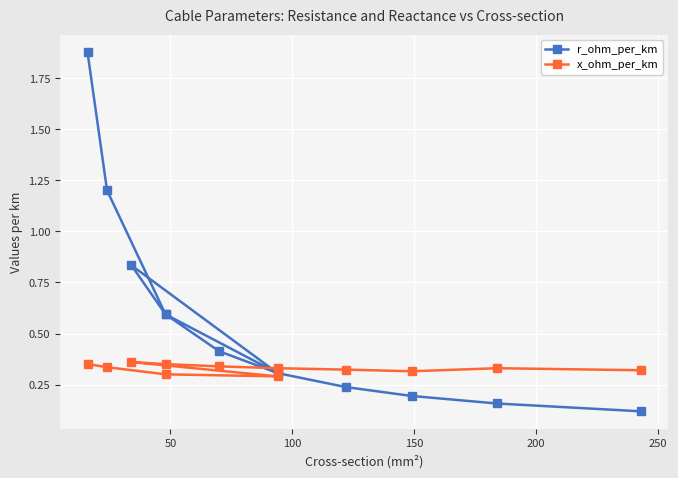

What is the greatest value displayed?

1.9